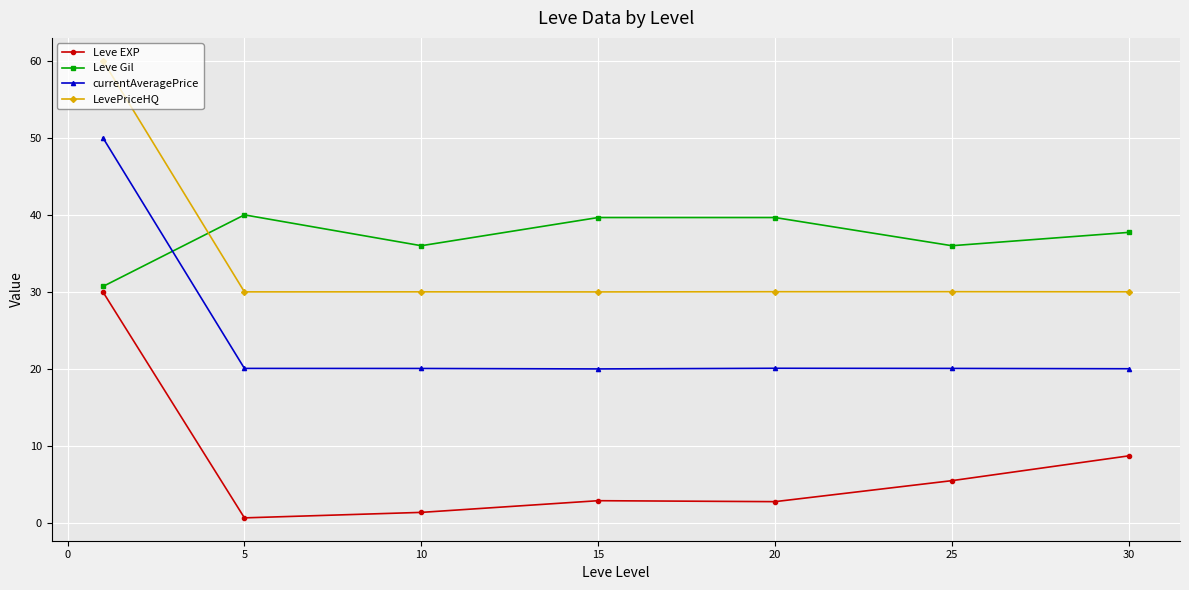

What is the greatest value displayed?

60.0